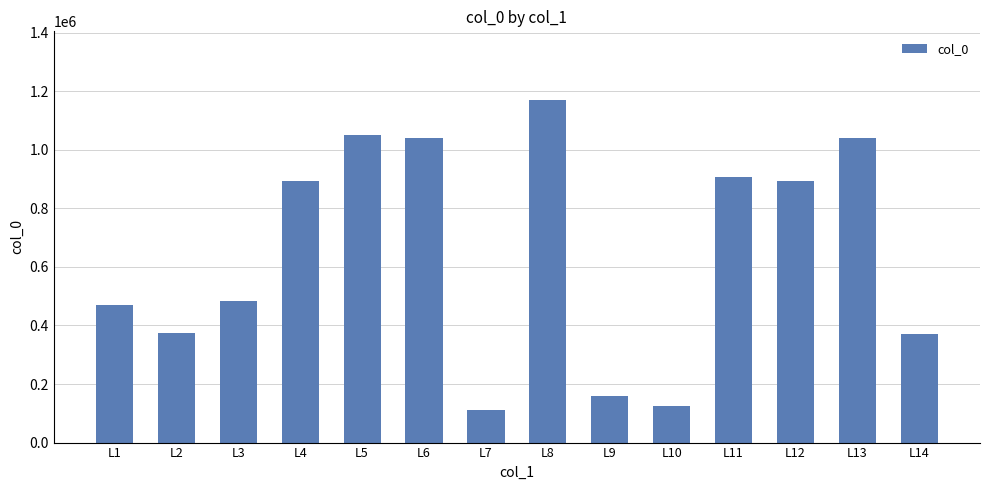

What is the change in value from L6 to L13?

-1